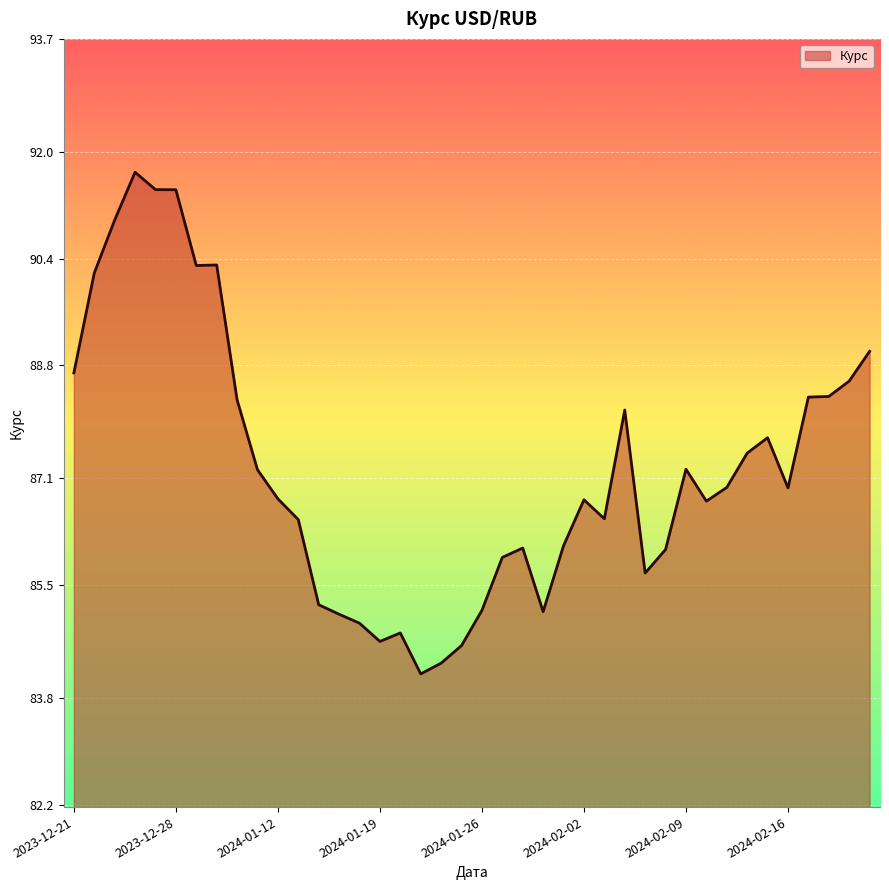

What is the greatest value displayed?

91.7